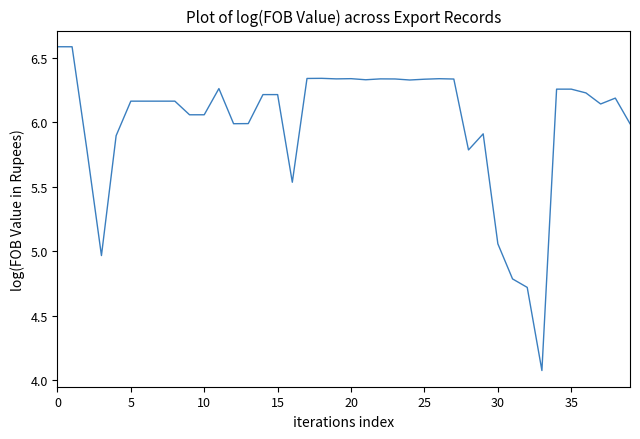

What is the maximum value shown in the chart?

6.6